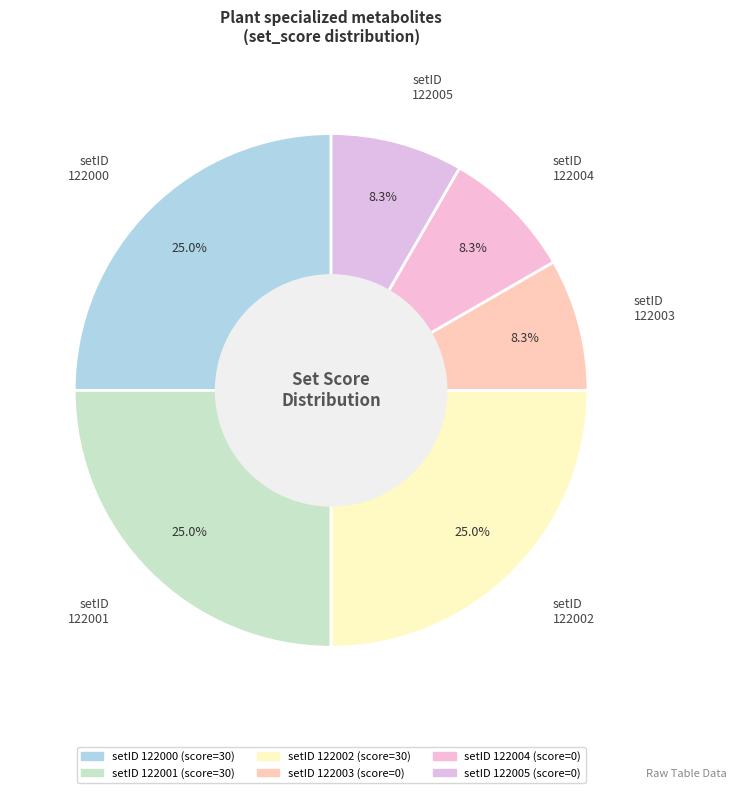

Count the number of slices in the pie.

6